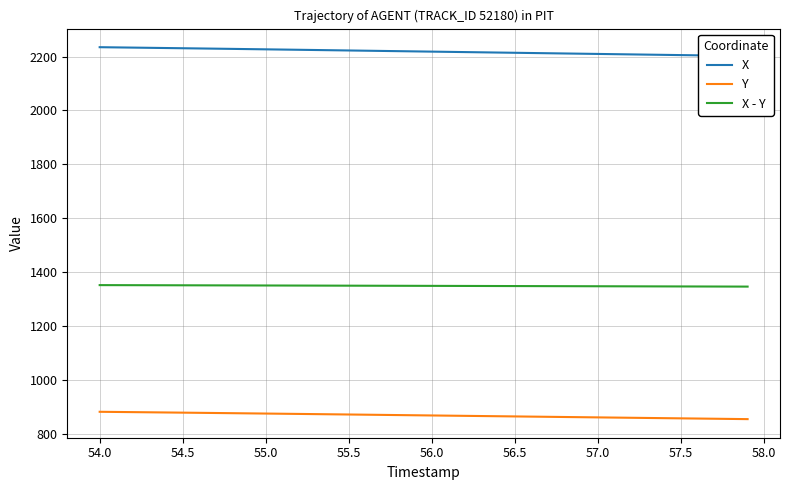

Is it true that X - Y equals 2113.1 at 54.0?

False